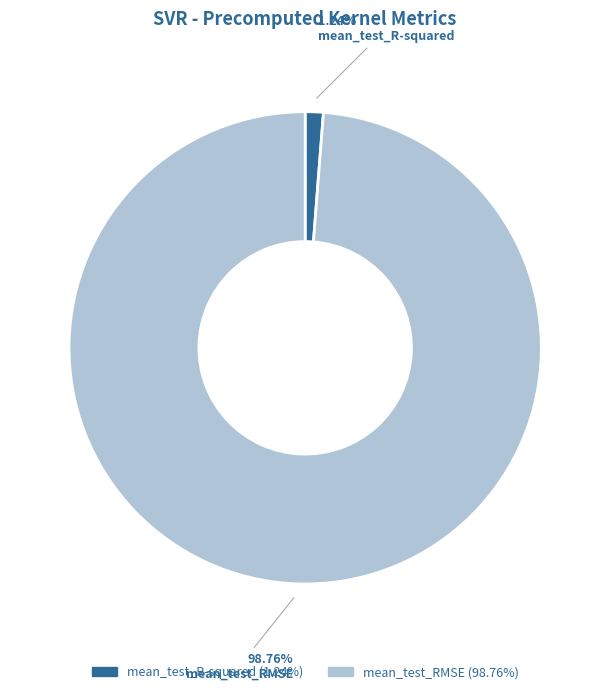

To the nearest percent, what percentage of the pie is mean_test_R-squared?

1%